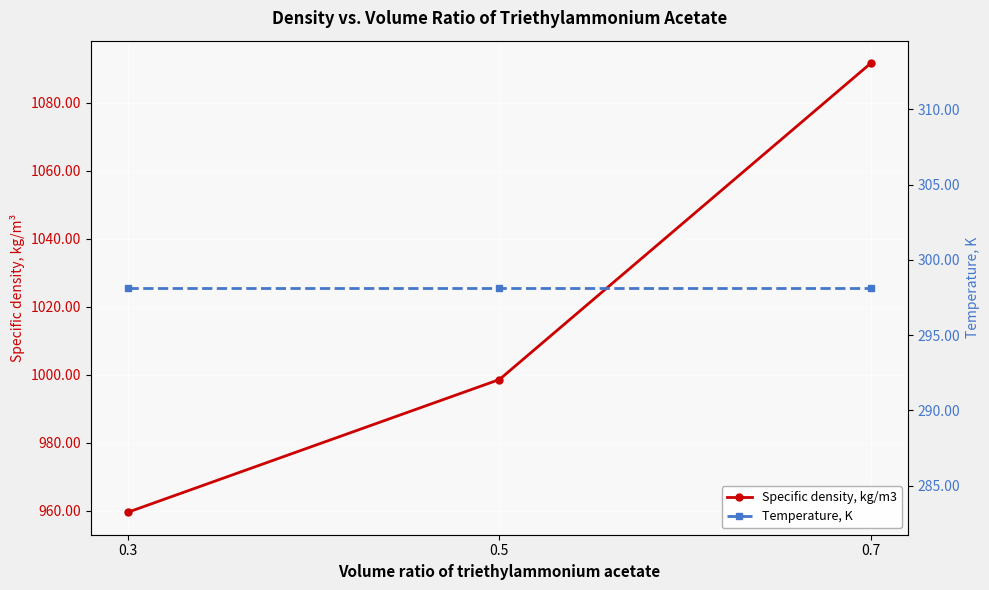

Reading right to left, list all the values displayed in this chart.

Specific density, kg/m3: 0.7=1091.7	0.5=998.6	0.3=959.5
Temperature, K: 0.7=298.1	0.5=298.1	0.3=298.1